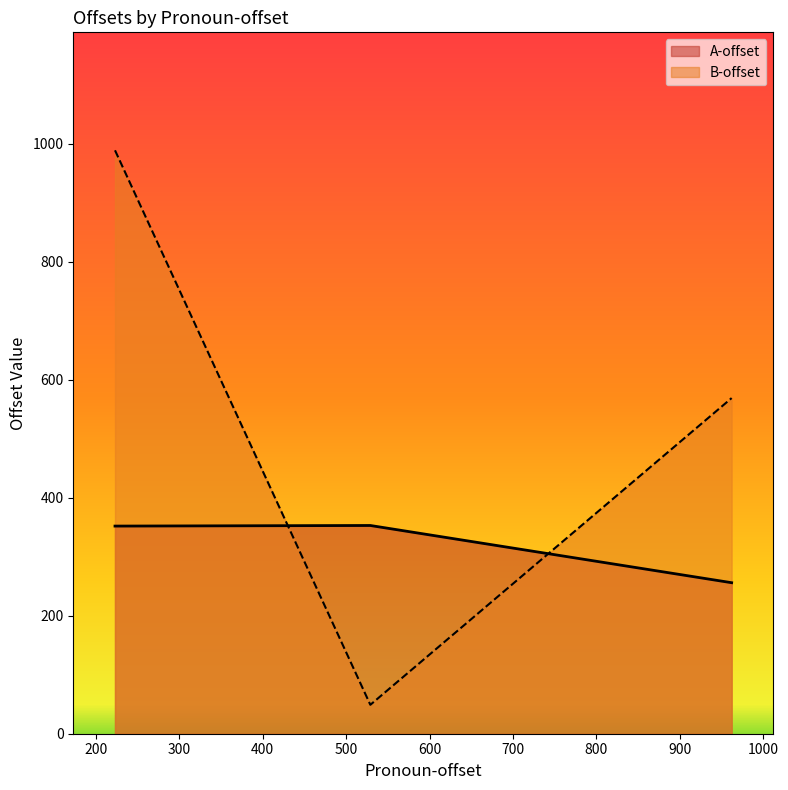

What is the average value of the A-offset series?

320